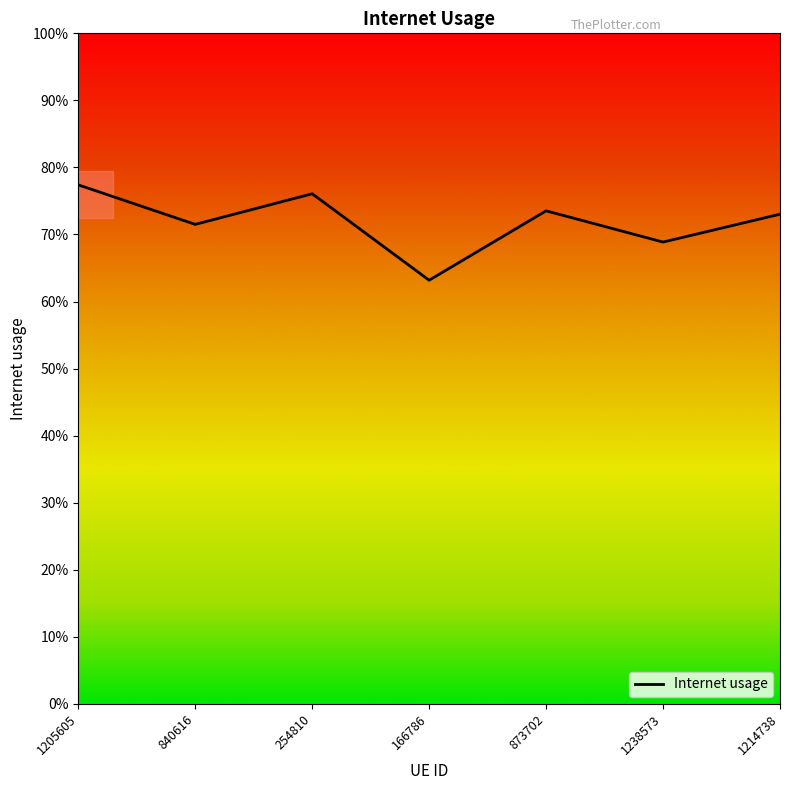

Where is the data nearest to the value 0?

166786